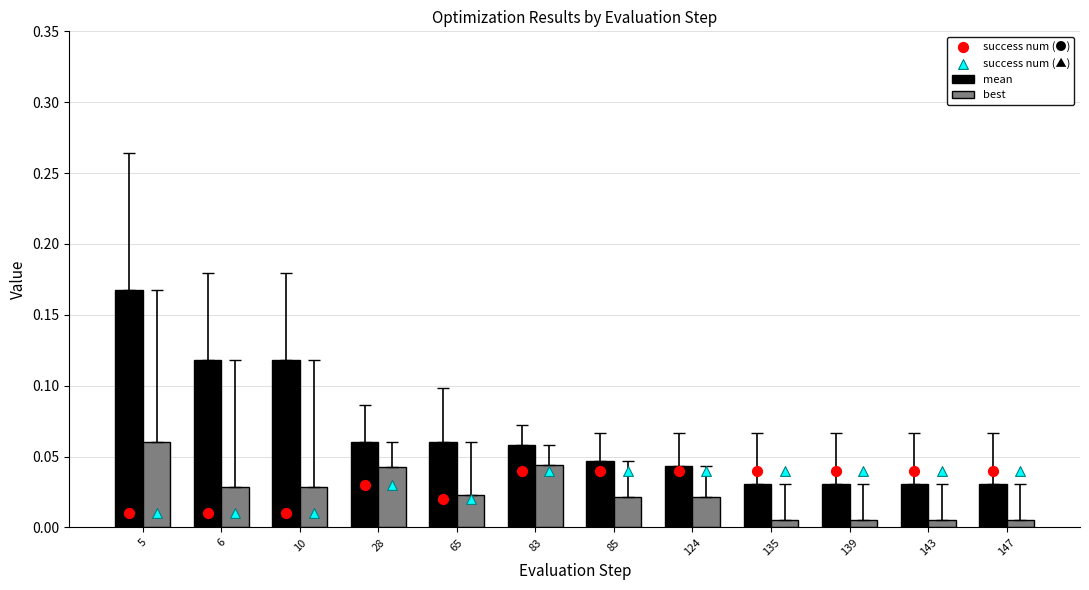

At how many categories does at least one series exceed 0?

12